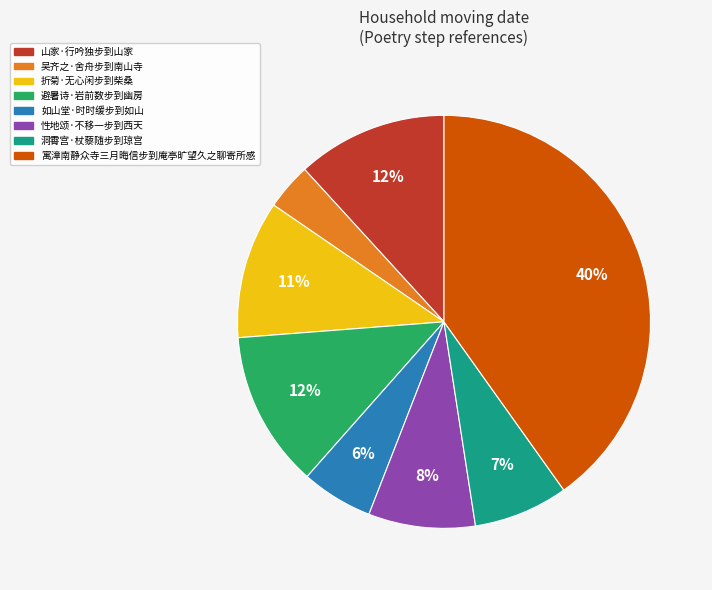

Which has a higher value, 折菊·无心闲步到柴桑 or 吴齐之·舍舟步到南山寺?

折菊·无心闲步到柴桑